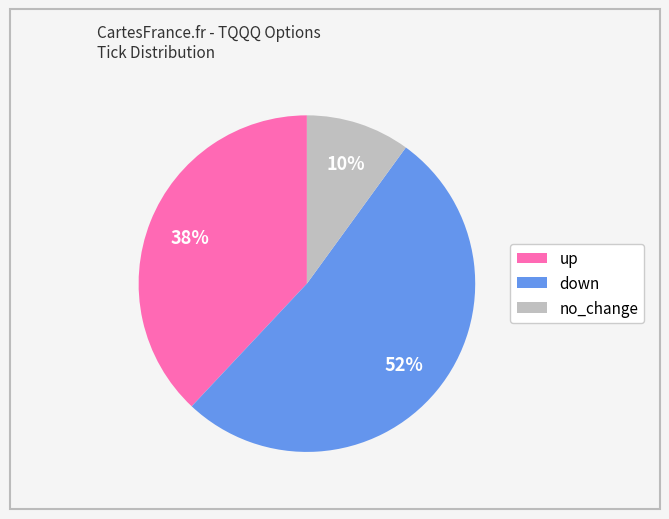

Is it true that up is 32% of the pie?

False